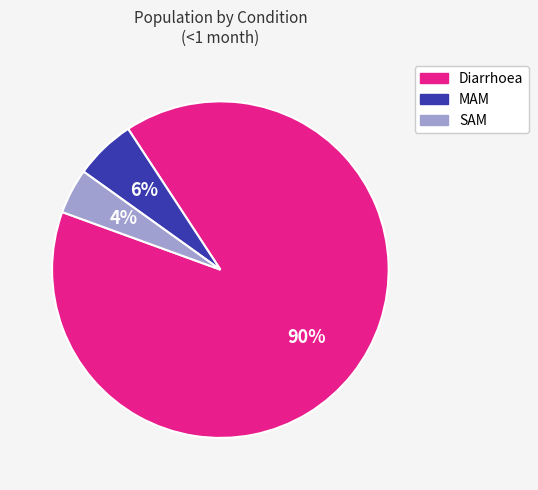

What is the smallest slice in the pie chart?

SAM